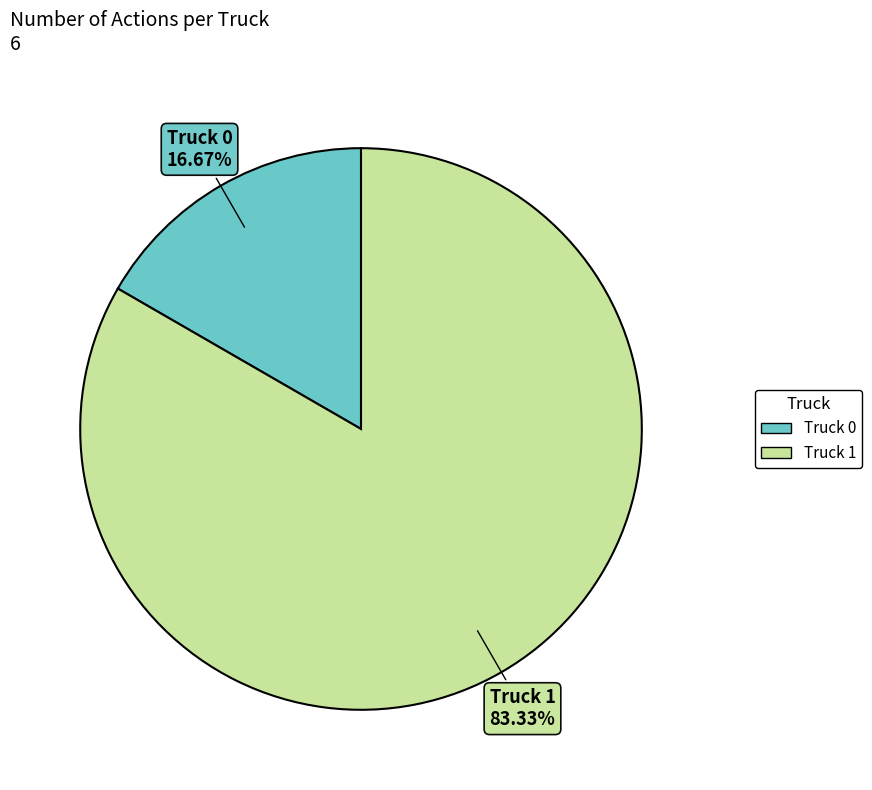

To the nearest percent, what is the average slice percentage?

50%